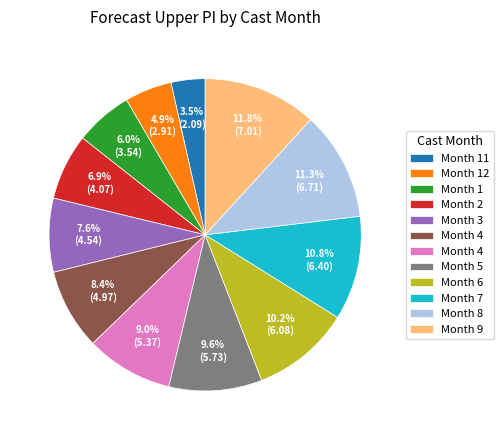

Is there any slice that represents more than half of the pie?

No